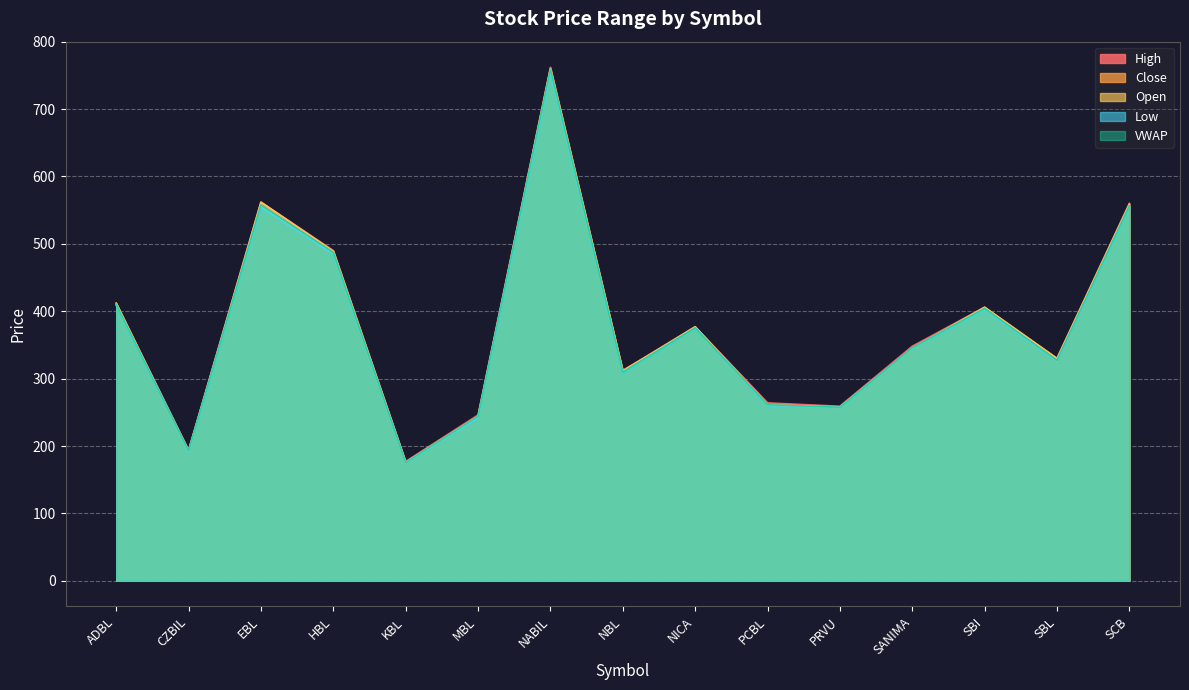

What is the difference between the VWAP values at MBL and PCBL?

17.1